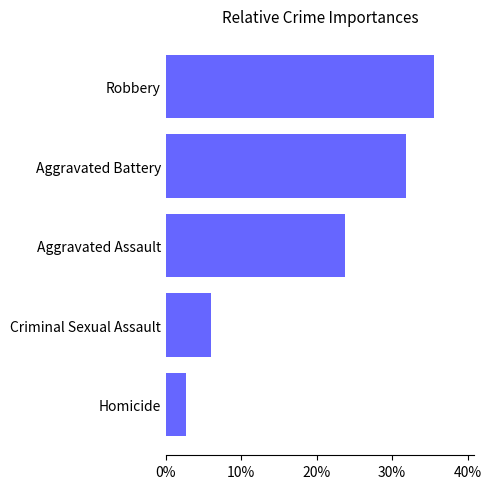

Which has a higher value, Robbery or Criminal Sexual Assault?

Robbery